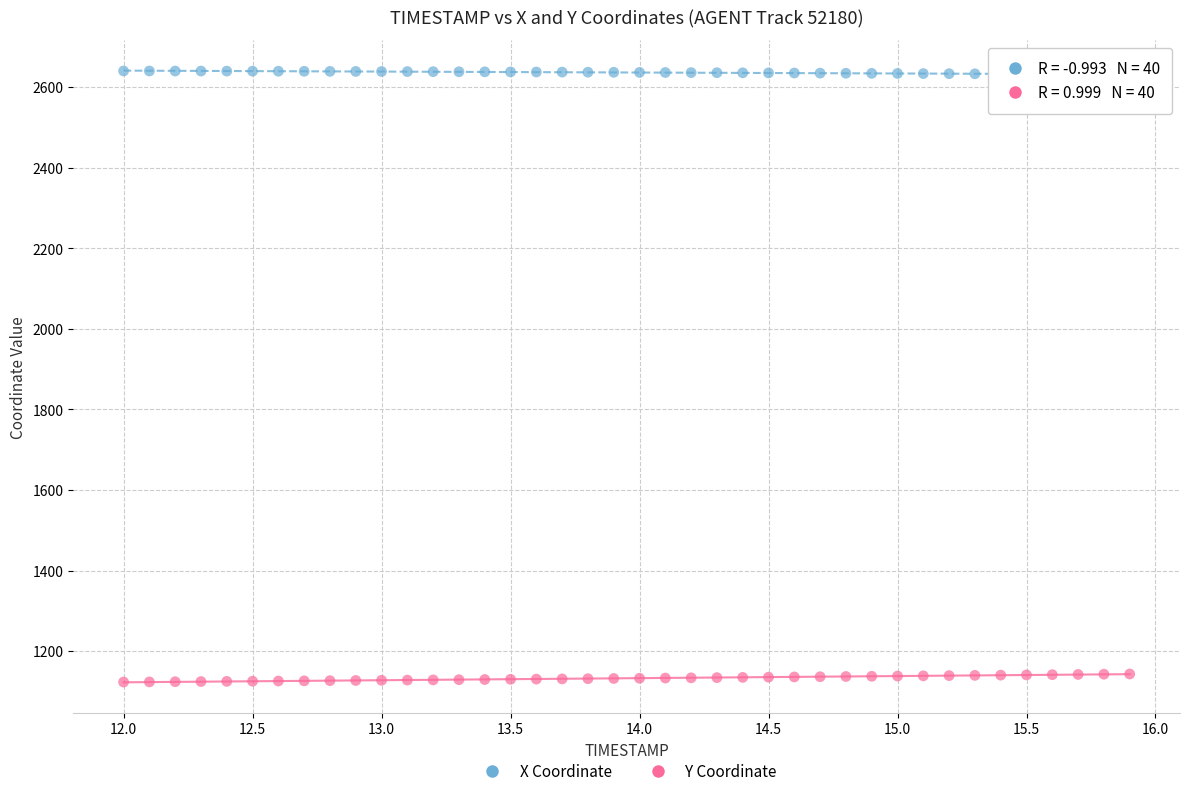

Across all data points, what is the range of Y values (max minus min)?

1517.0